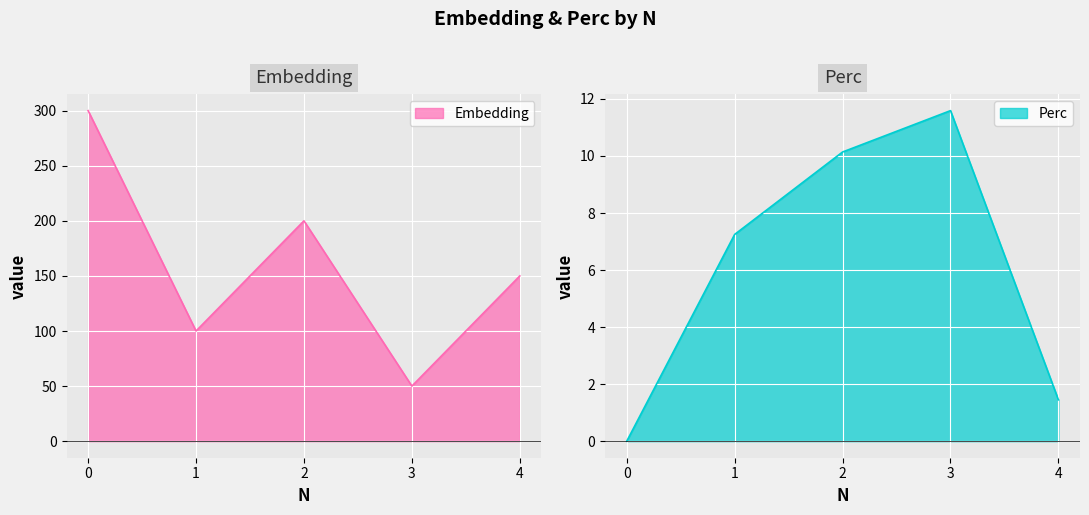

Reading left to right, what are all the values shown in this chart?

Embedding: 0=300.0	1=100.0	2=200.0	3=50.0	4=150.0
Perc: 0=0.0	1=7.2	2=10.1	3=11.6	4=1.4